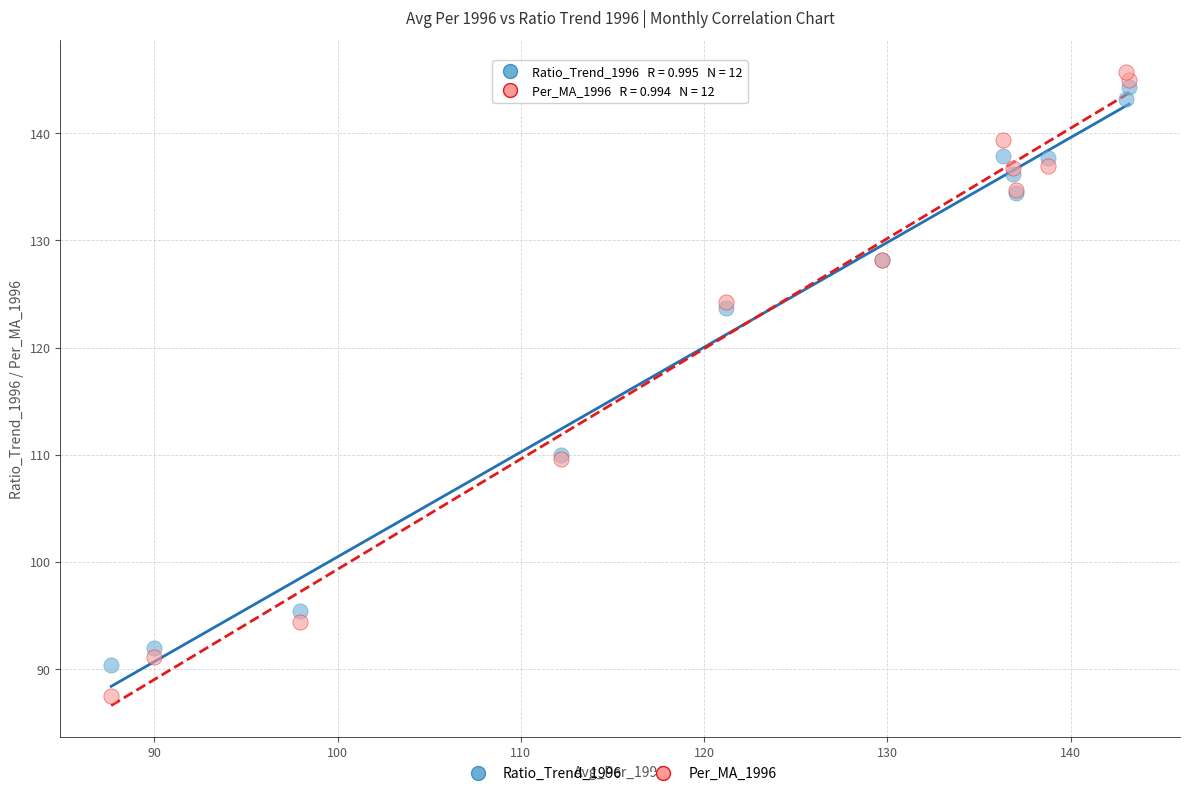

Which series has the widest spread of Y values?

Per_MA_1996